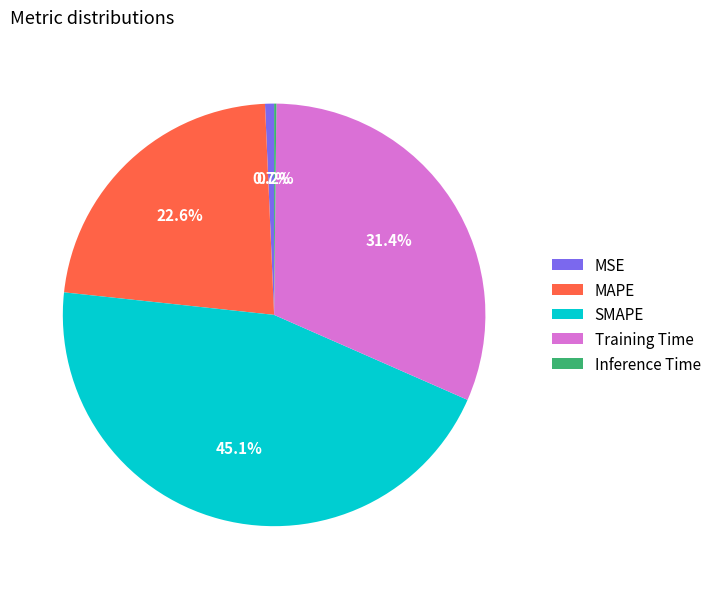

Is MSE the majority of the pie?

No